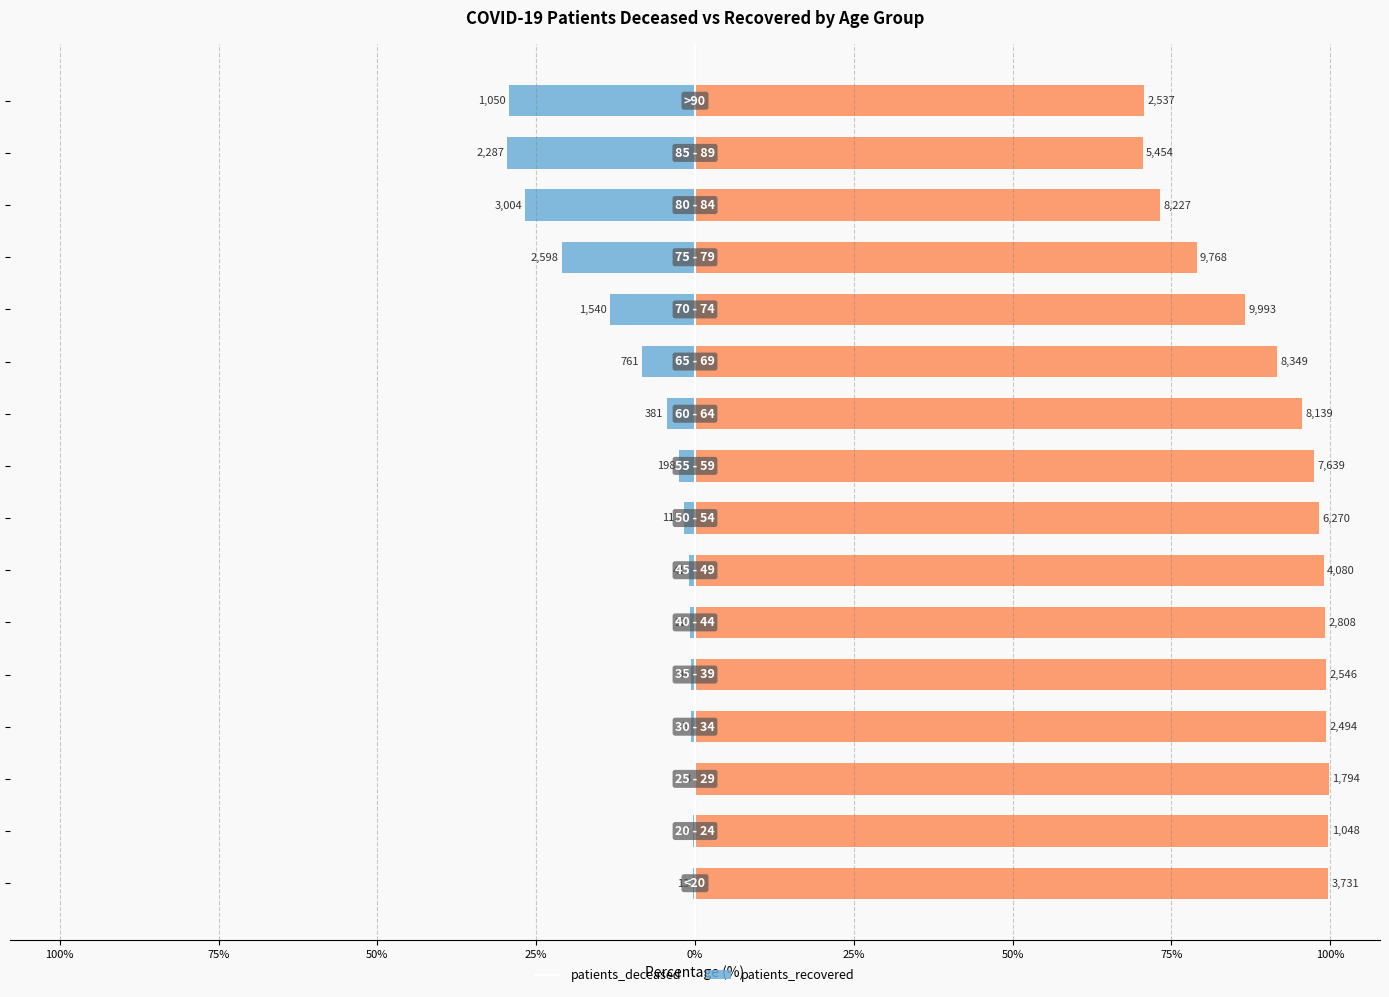

How many values in the patients_recovered series are below 98?

8